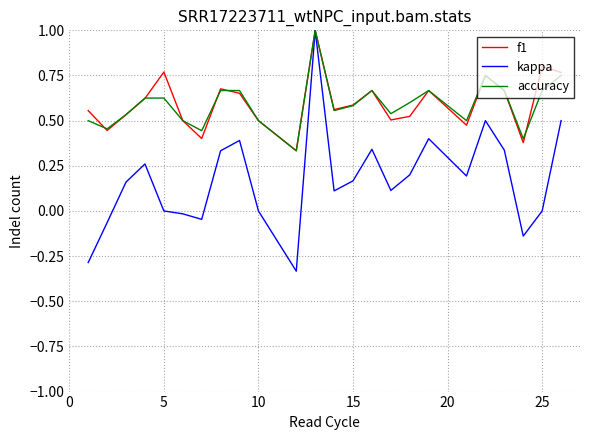

What is the greatest value displayed?

1.0